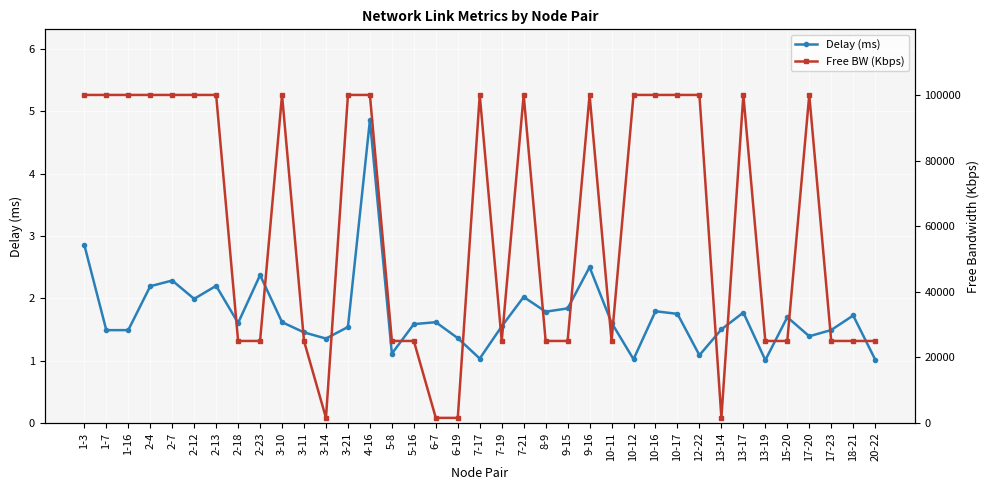

At which label is Delay (ms) closest to 2?

2-12